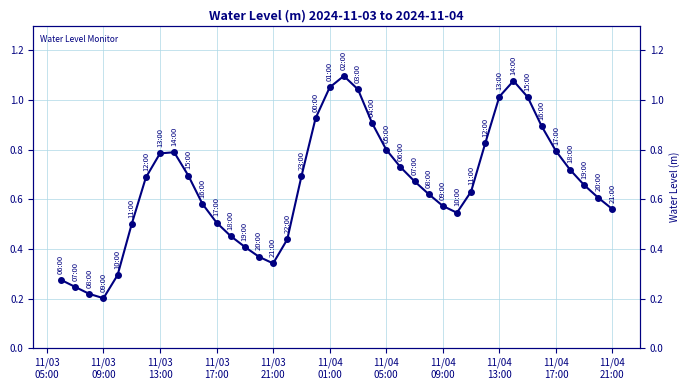

Is this an area chart (filled region under the line)?

No